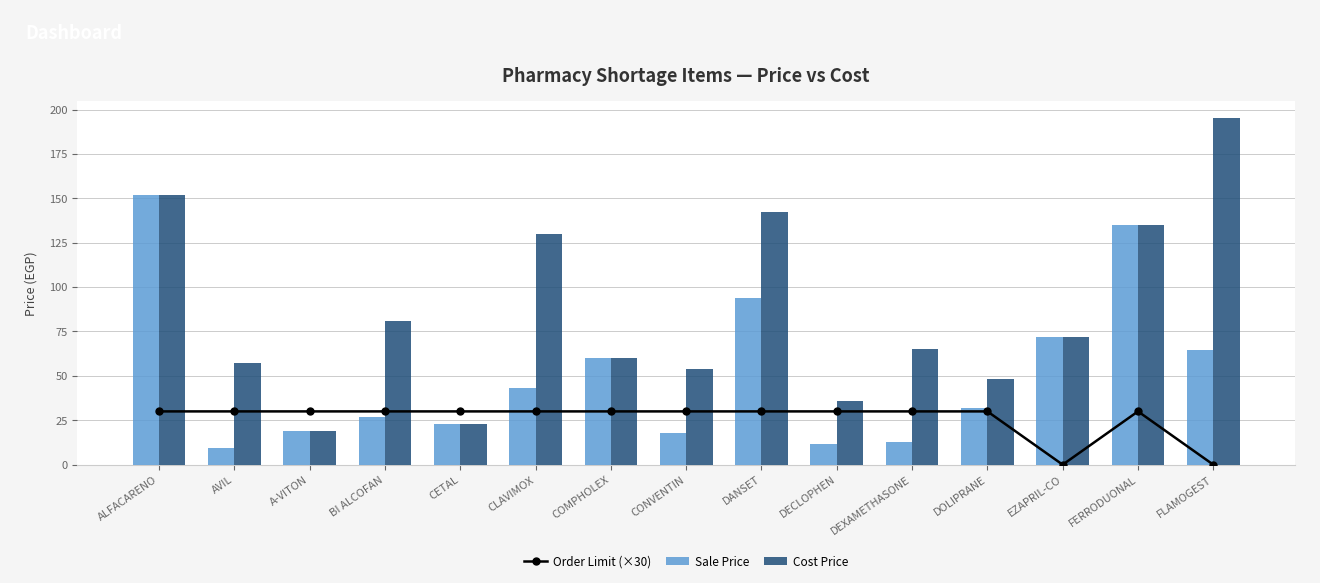

Reading left to right, transcribe all the data shown in this chart.

Order Limit (×30): ALFACARENO=30.0	AVIL=30.0	A-VITON=30.0	BI ALCOFAN=30.0	CETAL=30.0	CLAVIMOX=30.0	COMPHOLEX=30.0	CONVENTIN=30.0	DANSET=30.0	DECLOPHEN=30.0	DEXAMETHASONE=30.0	DOLIPRANE=30.0	EZAPRIL-CO=0.0	FERRODUONAL=30.0	FLAMOGEST=0.0
Sale Price: ALFACARENO=152.0	AVIL=9.1	A-VITON=19.0	BI ALCOFAN=26.7	CETAL=23.0	CLAVIMOX=42.9	COMPHOLEX=60.0	CONVENTIN=17.8	DANSET=94.0	DECLOPHEN=11.9	DEXAMETHASONE=13.0	DOLIPRANE=31.7	EZAPRIL-CO=72.0	FERRODUONAL=135.0	FLAMOGEST=64.3
Cost Price: ALFACARENO=152.0	AVIL=57.0	A-VITON=19.0	BI ALCOFAN=81.0	CETAL=23.0	CLAVIMOX=130.0	COMPHOLEX=60.0	CONVENTIN=54.0	DANSET=142.5	DECLOPHEN=36.0	DEXAMETHASONE=65.0	DOLIPRANE=48.0	EZAPRIL-CO=72.0	FERRODUONAL=135.0	FLAMOGEST=195.0